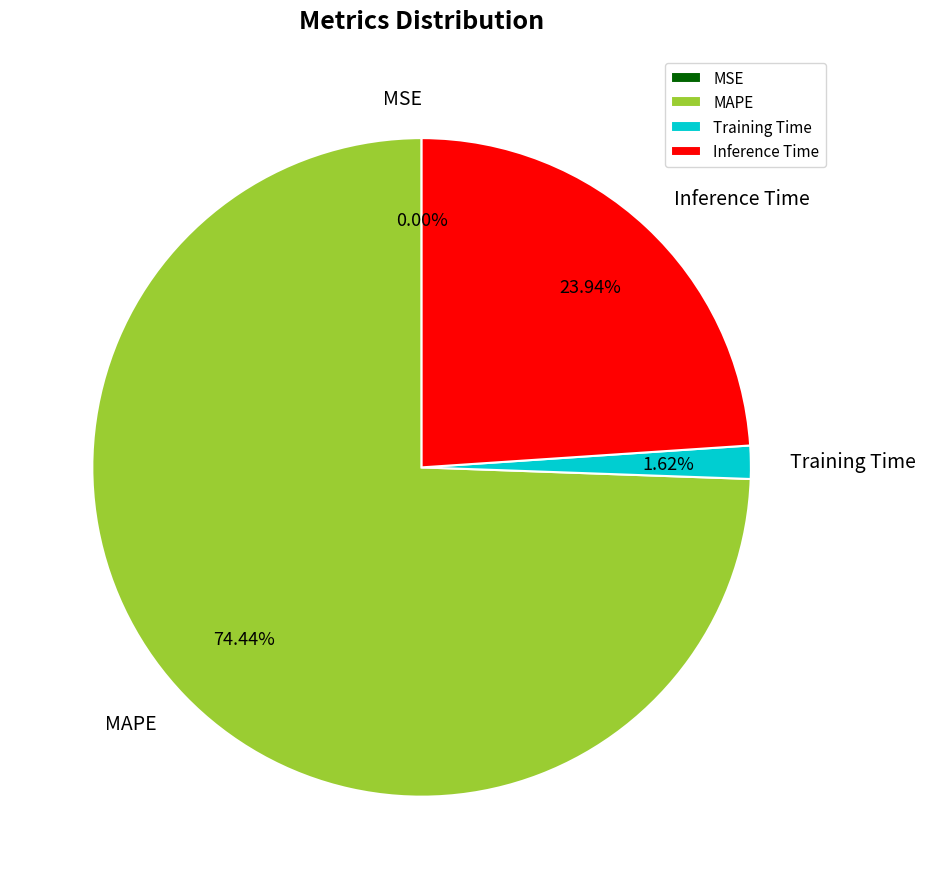

What is the total percentage of MAPE and Inference Time?

98.4%